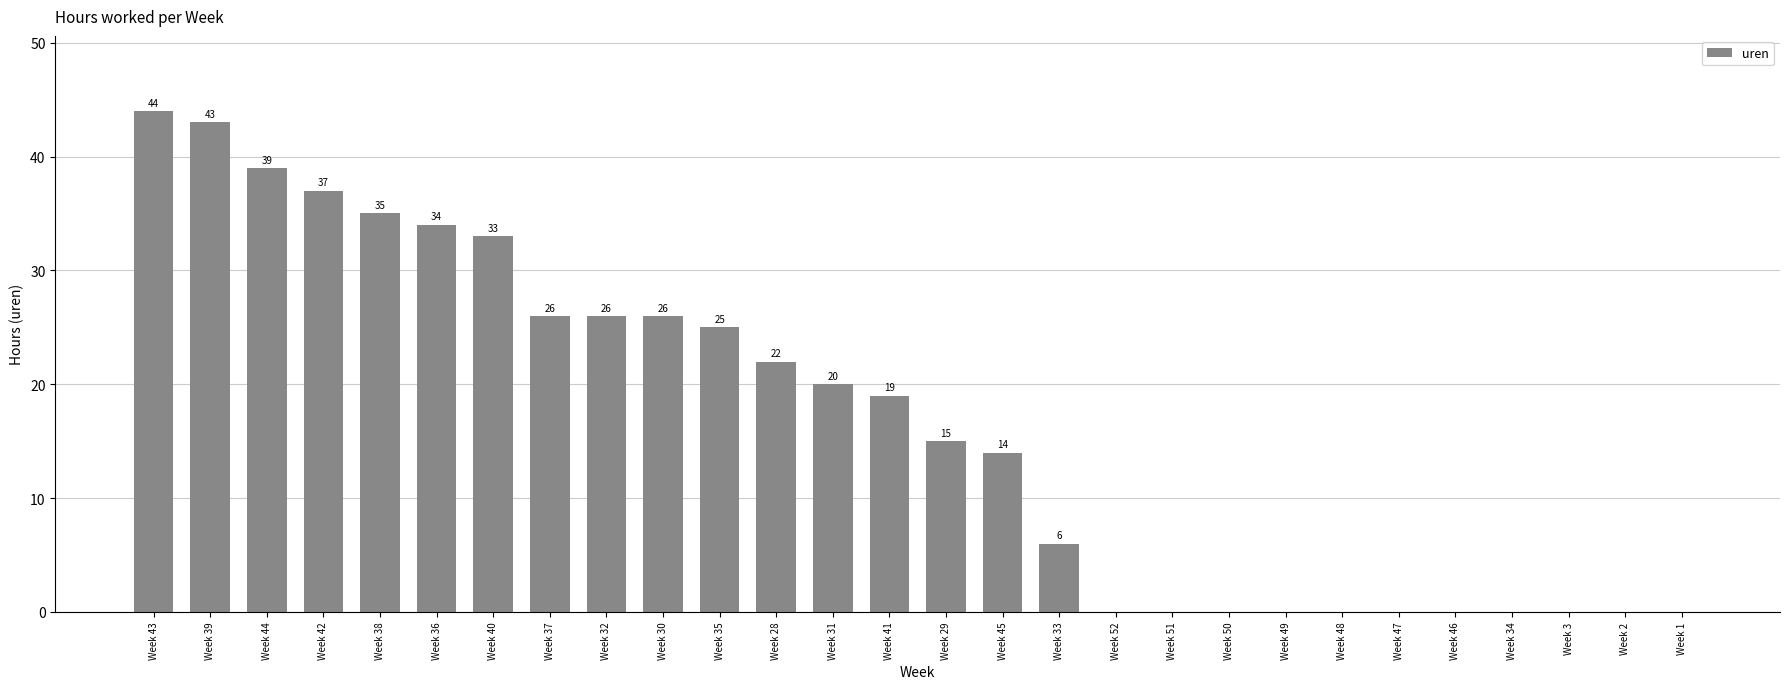

The chart shows a value of 35 at Week 38. True or false?

True